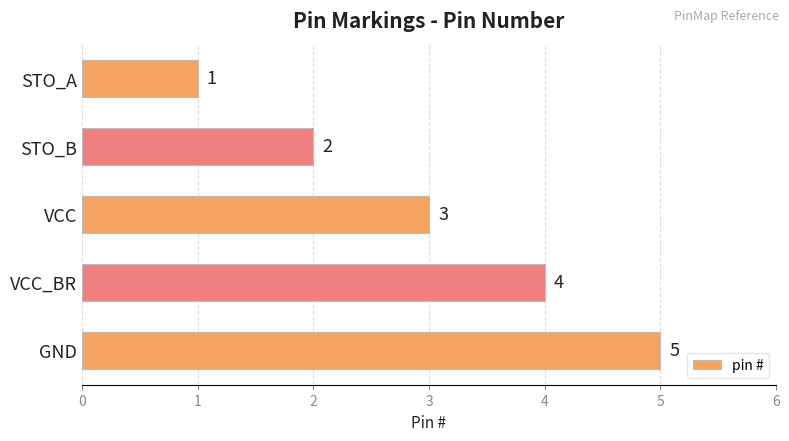

What is the maximum value shown in the chart?

5